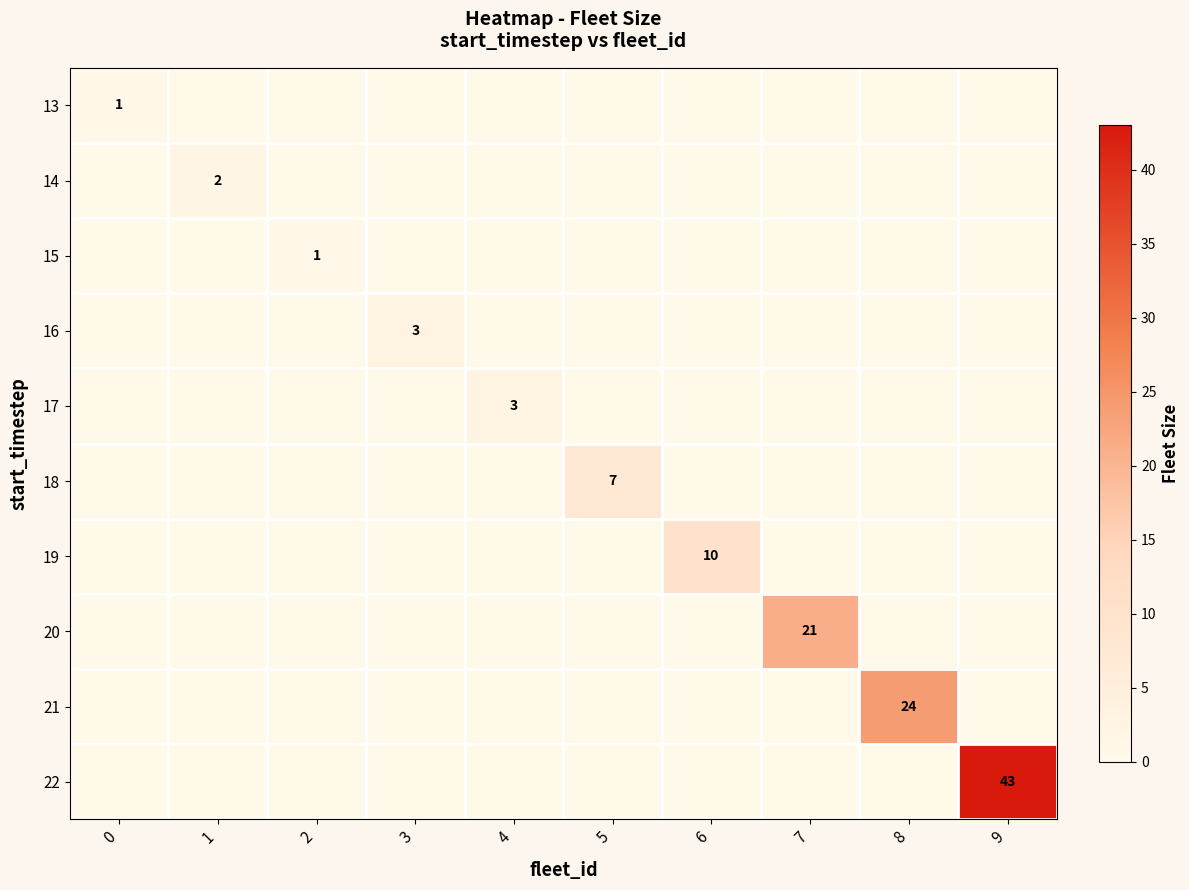

Is it true that 18 equals 9 at 5?

False